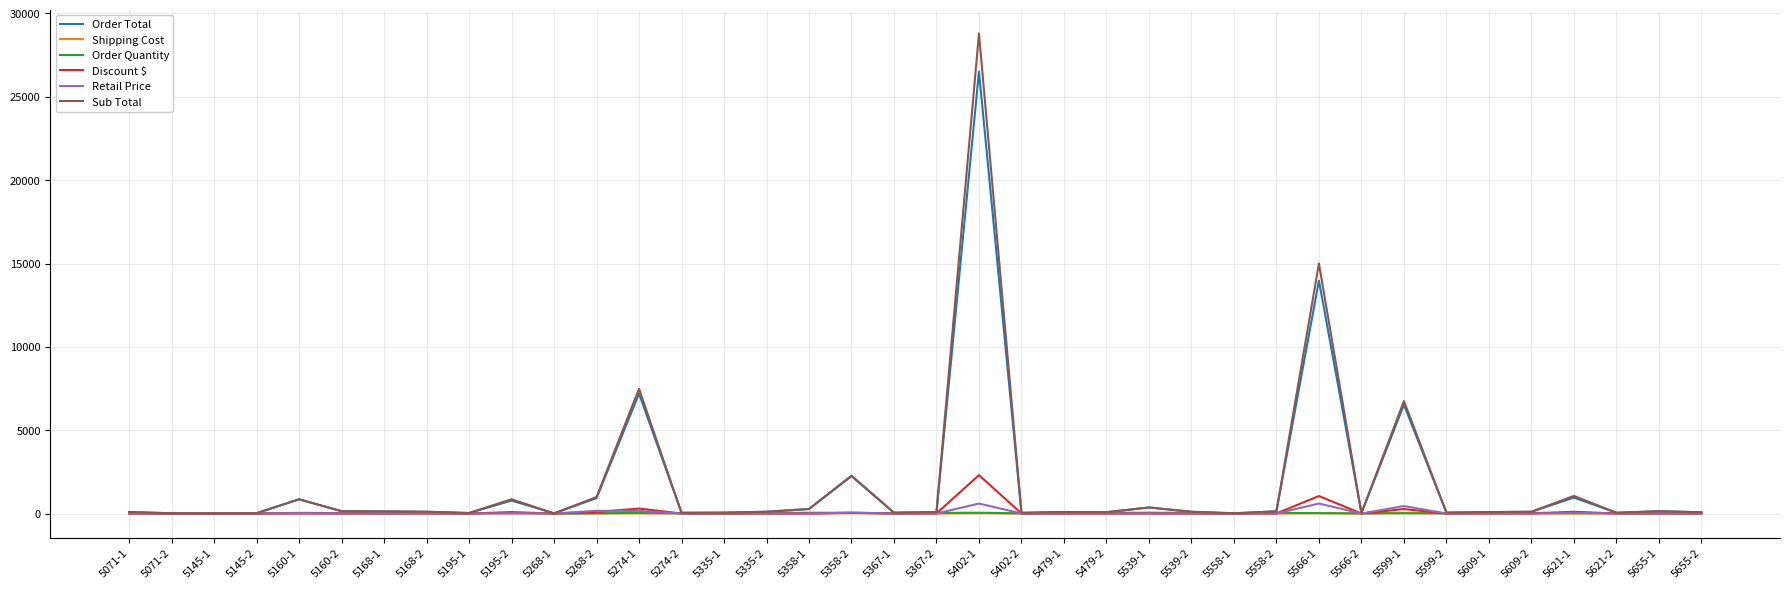

What is the sum of all Discount $ values?

4379.0